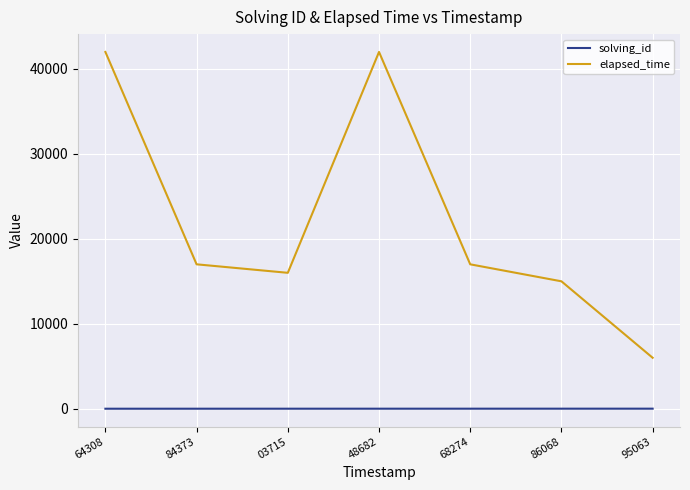

What is the total value across all series at 64308?

42001